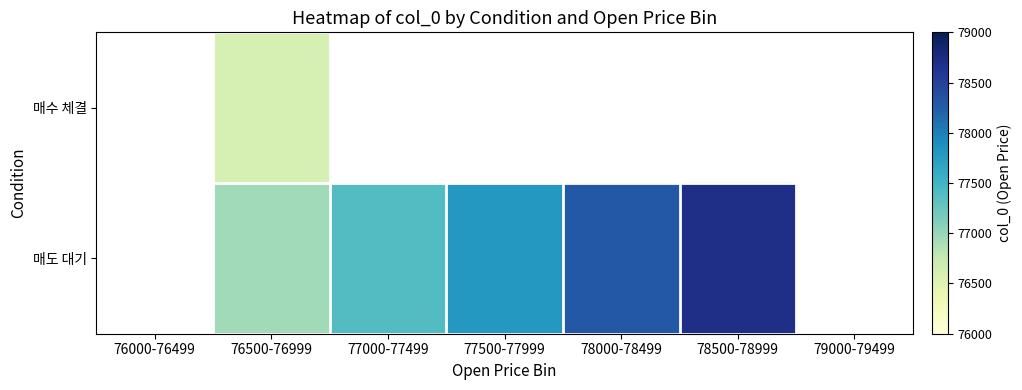

Is the value of 매수 체결 at 78000-78499 greater than the value of 매도 대기 at 78500-78999?

No